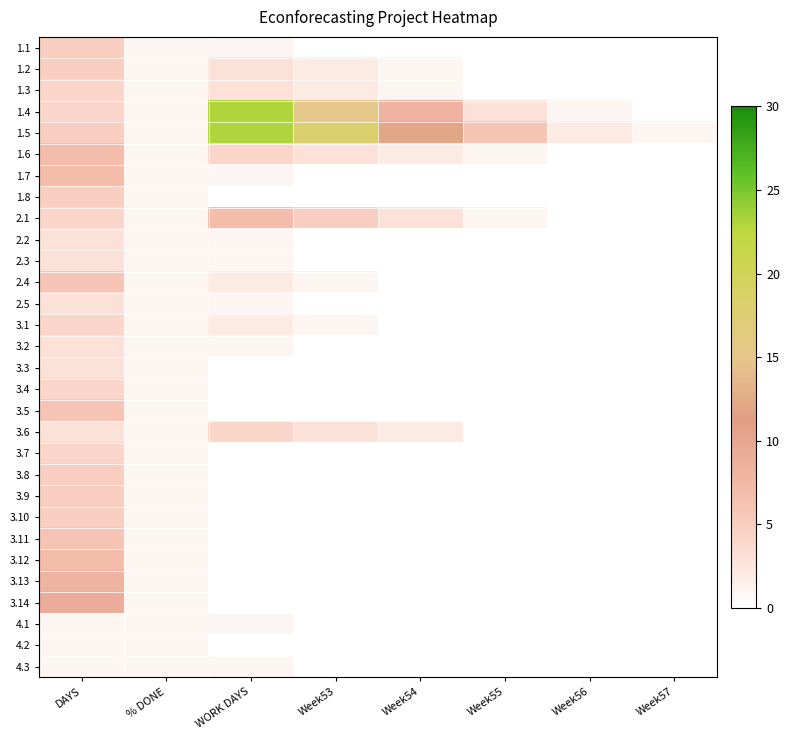

What is the total value across all series at Week57?

1